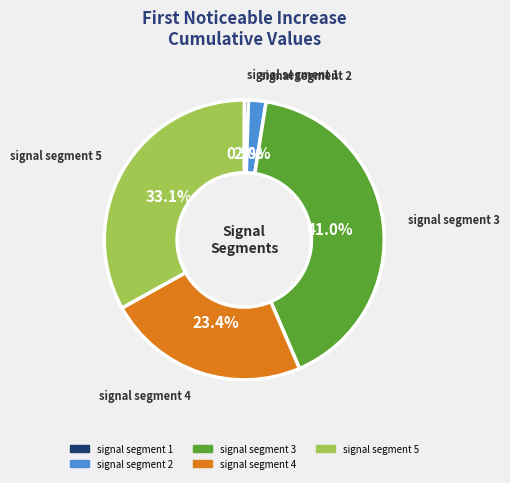

Rank the categories by value from lowest to highest.

signal segment 1, signal segment 2, signal segment 4, signal segment 5, signal segment 3